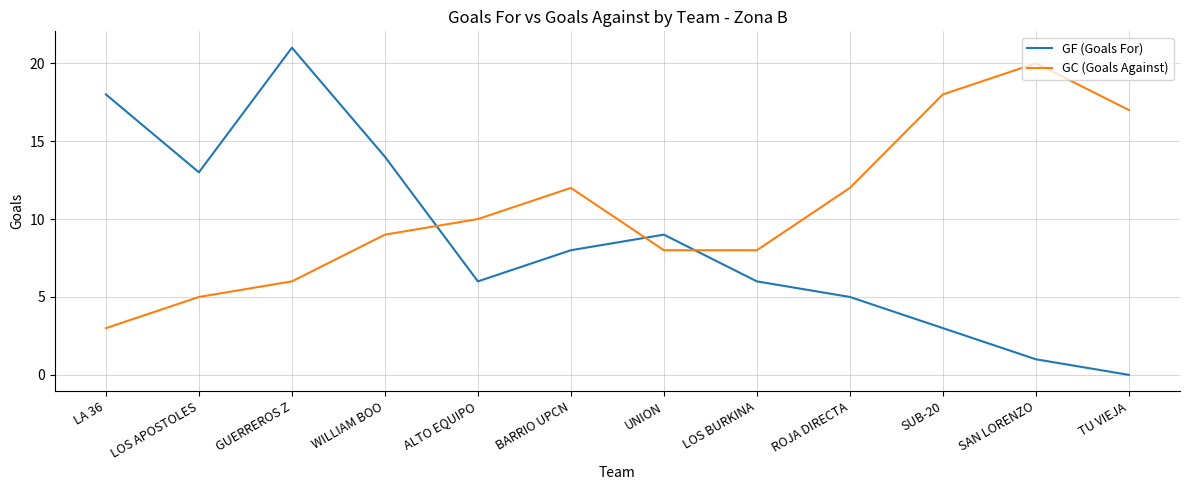

Rank the series at WILLIAM BOO from lowest to highest value.

GC (Goals Against), GF (Goals For)